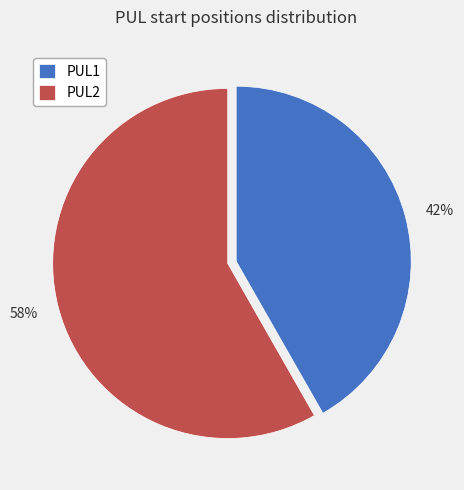

Which has a higher value, 58% or 42%?

58%